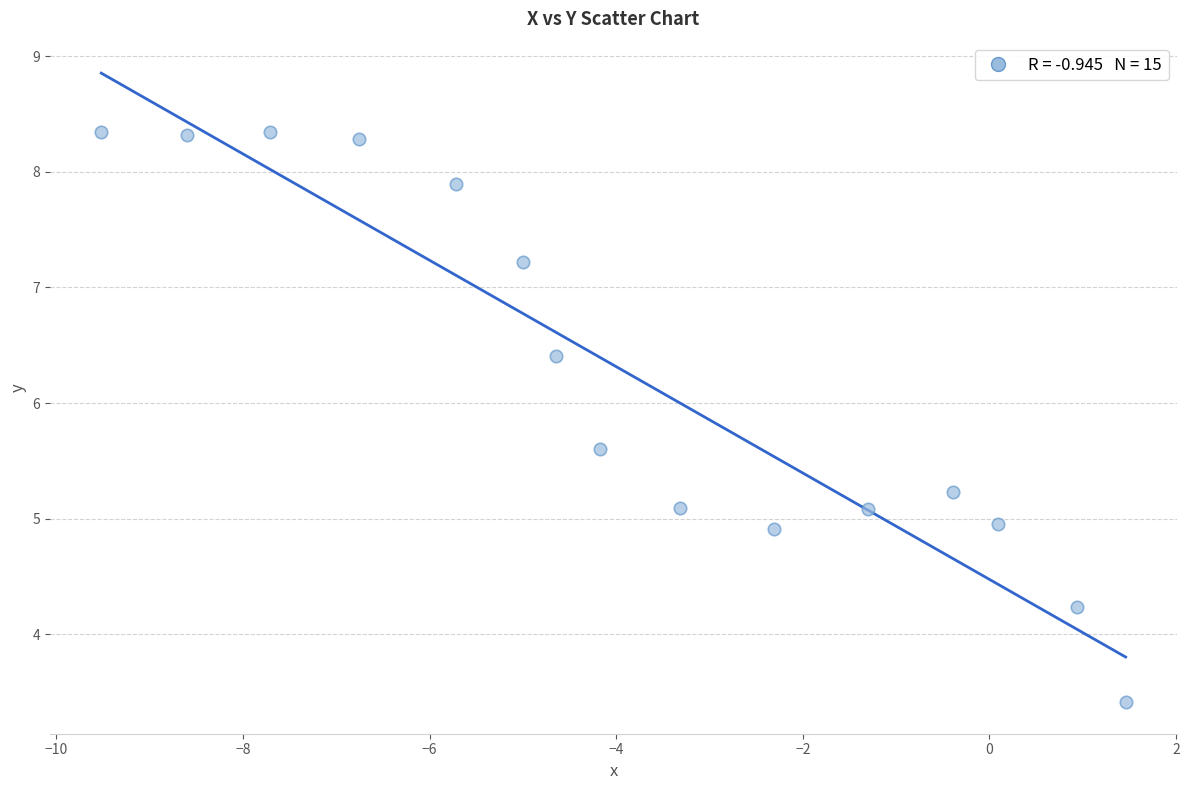

What is the range of Y values (max minus min)?

4.9